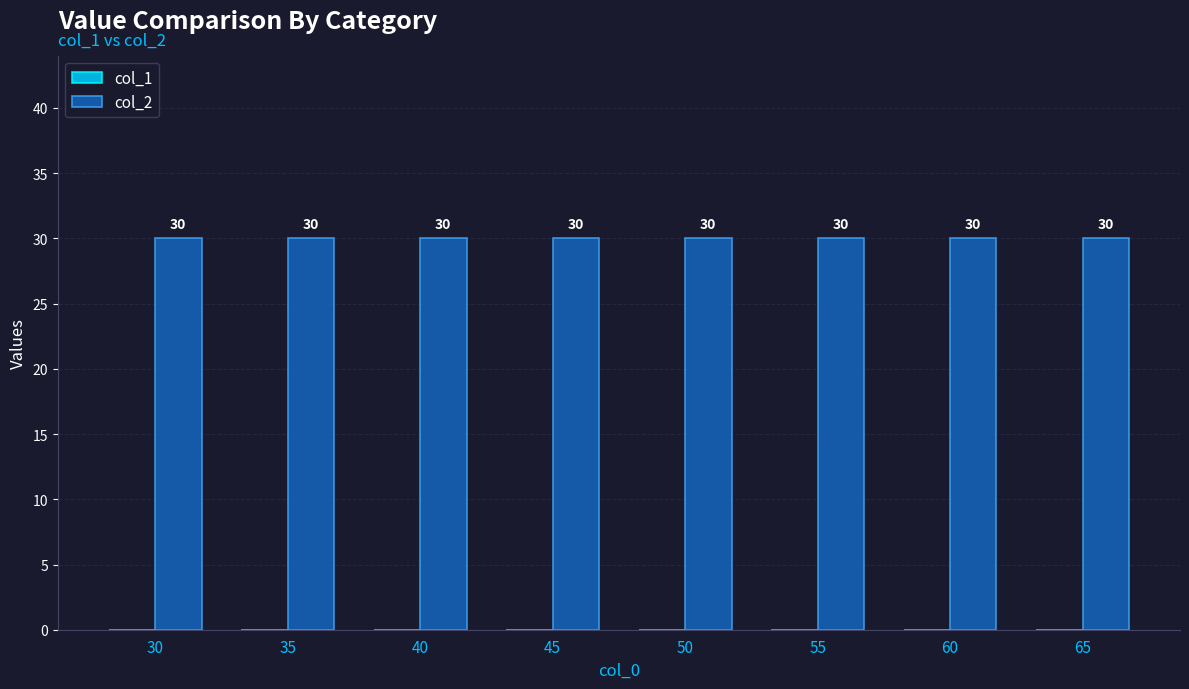

What is the value of the col_2 bar at the 7th from the left?

30